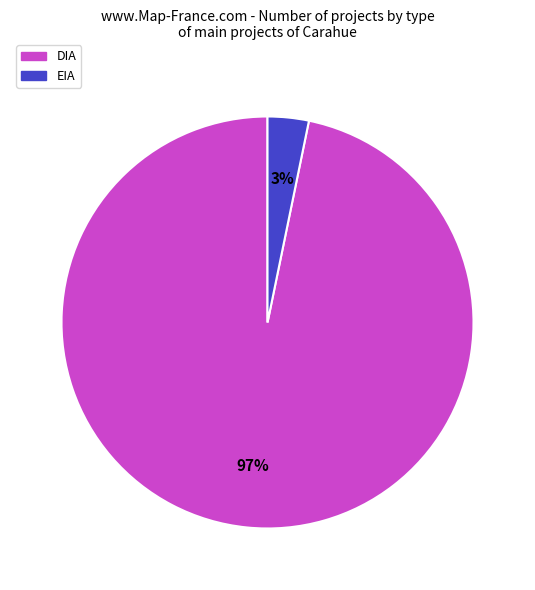

What is the largest slice in the pie chart?

DIA